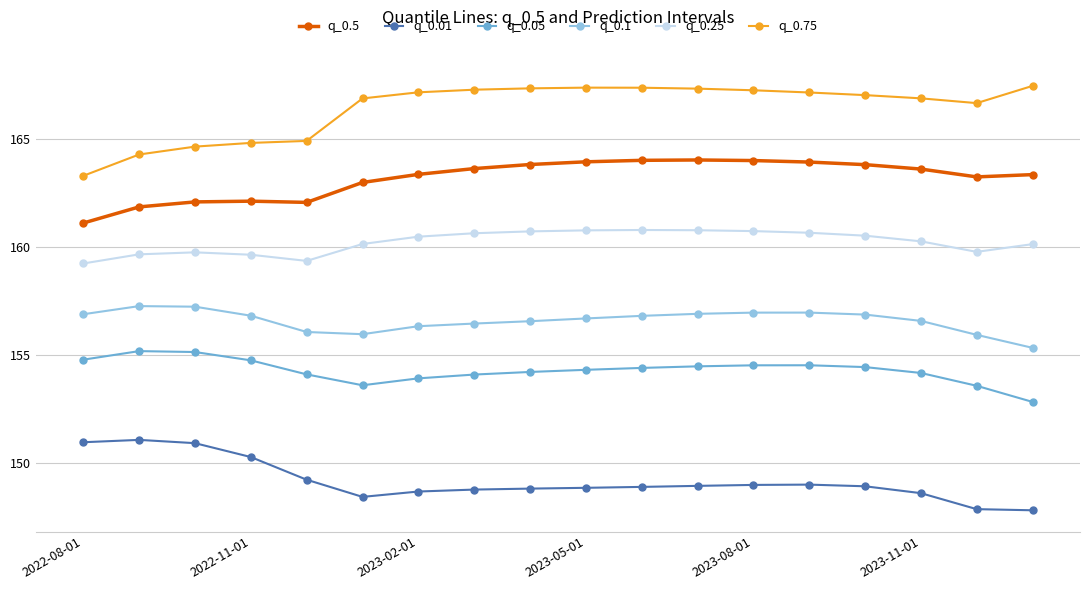

What is the difference between the second highest and second lowest values in the q_0.5 series?

2.2